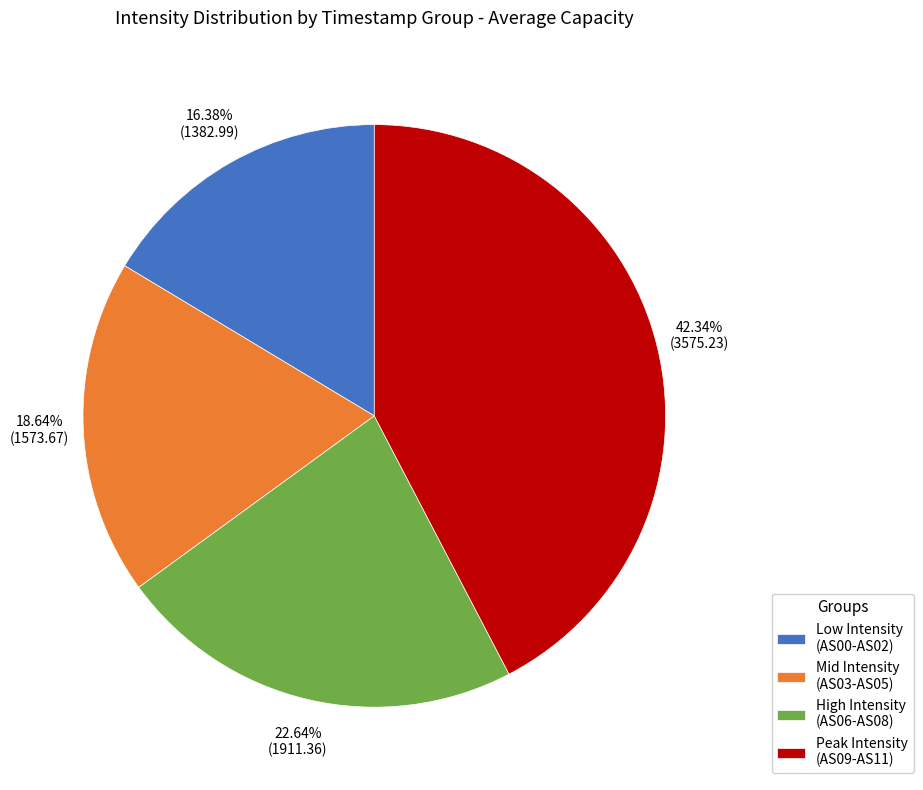

Approximately how many times larger is the value at Mid Intensity (AS03-AS05) compared to High Intensity (AS06-AS08)?

0.8